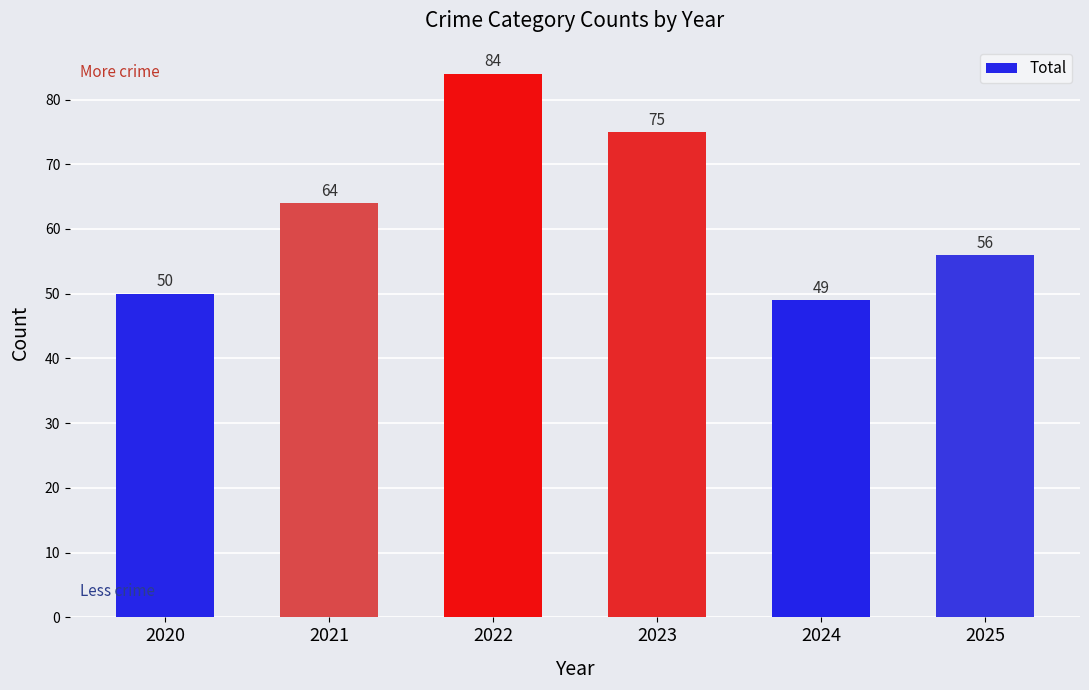

Which label corresponds to the smallest value in the chart?

2024